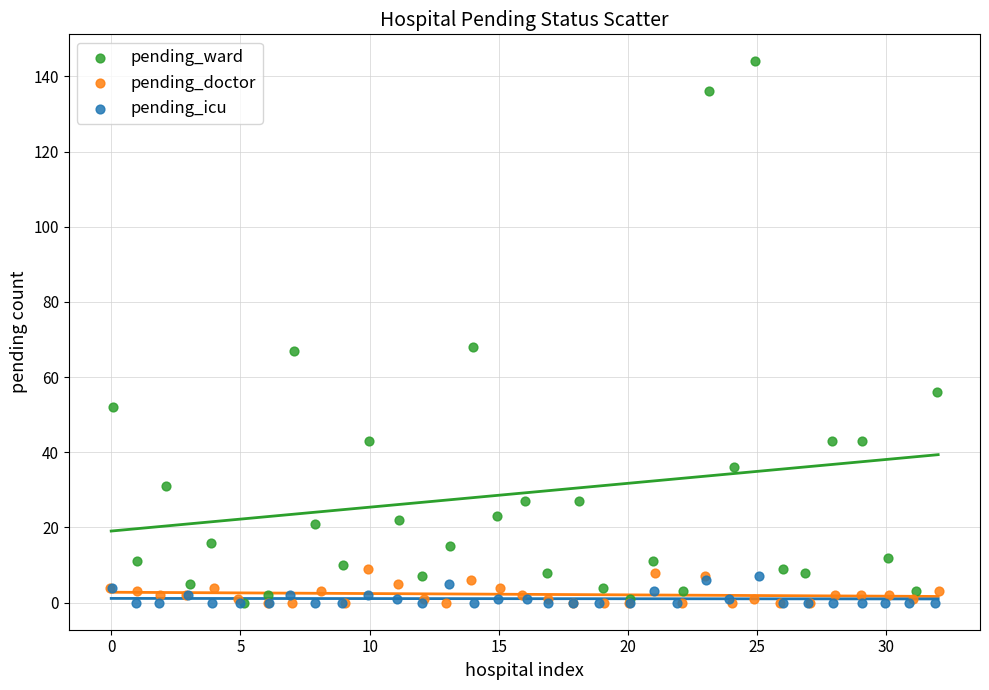

What are all the series names shown in the legend?

pending_ward, pending_doctor, pending_icu